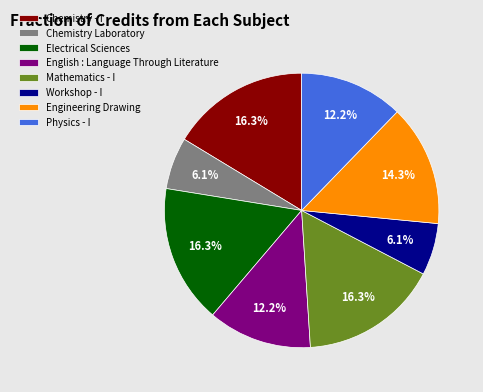

True or false: Workshop - I accounts for 6% of the total.

True